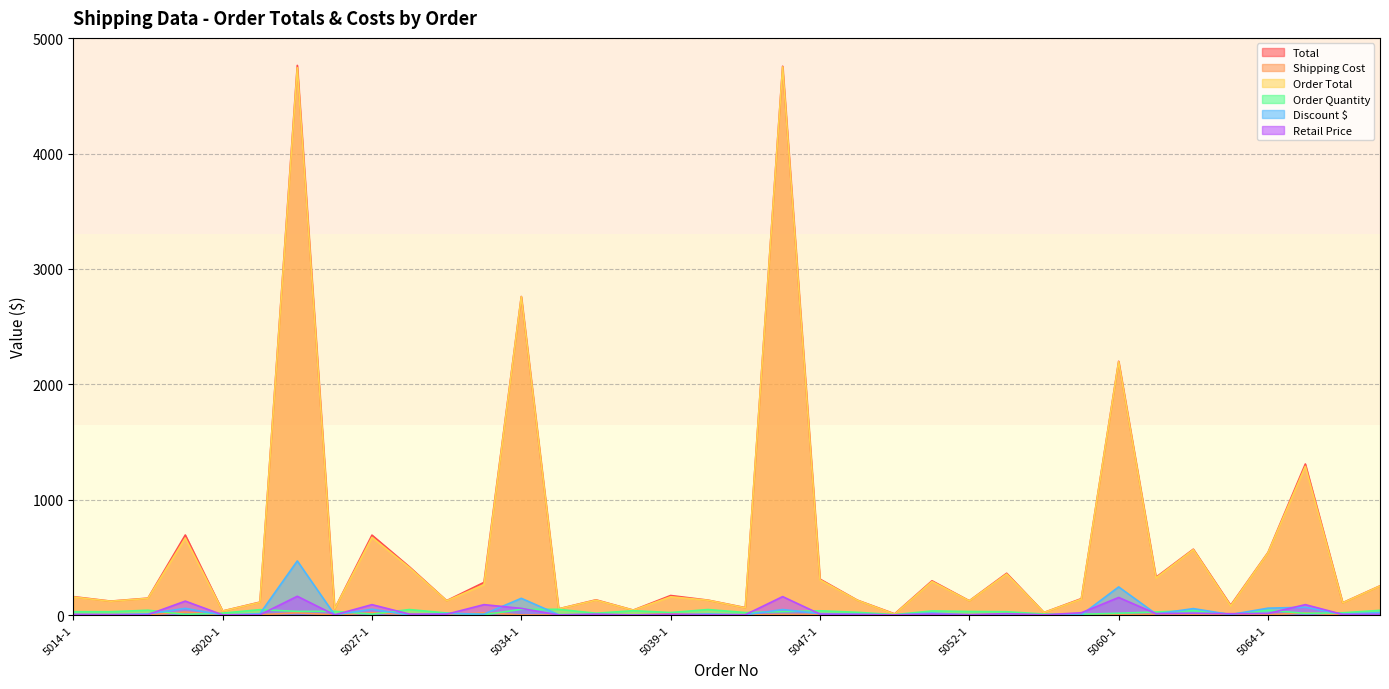

What is the difference between the Discount $ values at 5024-1 and 5036-1?

465.8